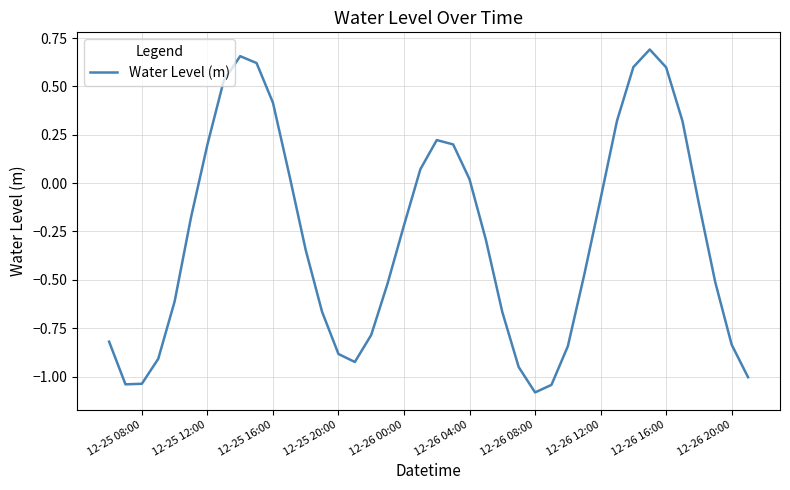

How many interior local peaks (higher than both neighbors) does the data have?

3